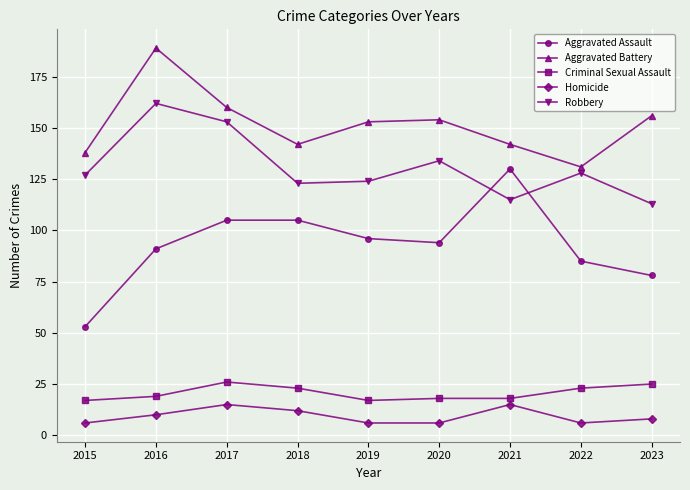

Reading left to right, what are all the values shown in this chart?

Aggravated Assault: 2015=53	2016=91	2017=105	2018=105	2019=96	2020=94	2021=130	2022=85	2023=78
Aggravated Battery: 2015=138	2016=189	2017=160	2018=142	2019=153	2020=154	2021=142	2022=131	2023=156
Criminal Sexual Assault: 2015=17	2016=19	2017=26	2018=23	2019=17	2020=18	2021=18	2022=23	2023=25
Homicide: 2015=6	2016=10	2017=15	2018=12	2019=6	2020=6	2021=15	2022=6	2023=8
Robbery: 2015=127	2016=162	2017=153	2018=123	2019=124	2020=134	2021=115	2022=128	2023=113